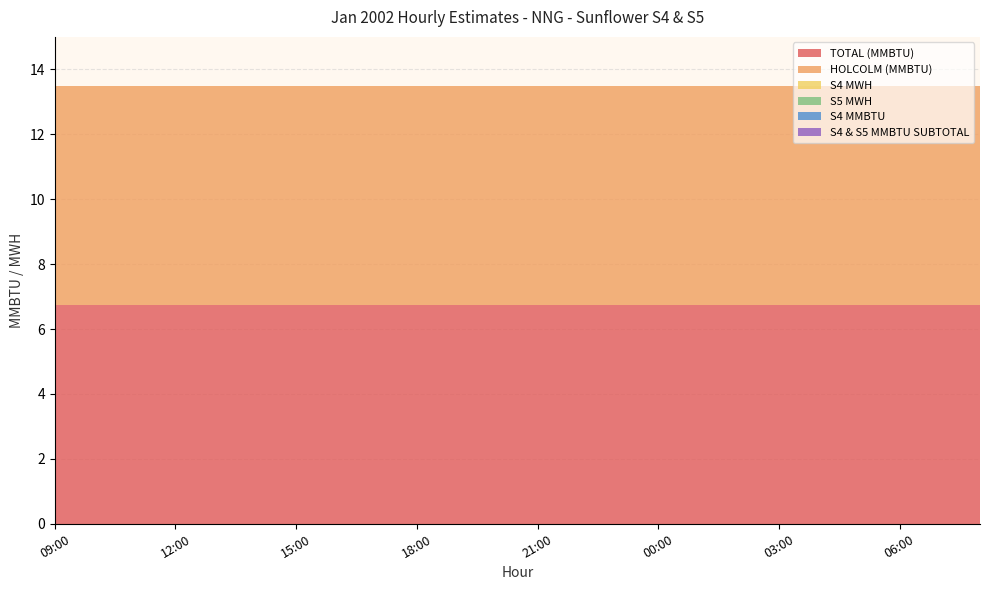

Reading left to right, list all the values displayed in this chart.

TOTAL (MMBTU): 6.8	6.8	6.8	6.8	6.8	6.8	6.8	6.8	6.8	6.8	6.8	6.8	6.8	6.8	6.8	6.8	6.8	6.8	6.8	6.8	6.8	6.8	6.8	6.8
HOLCOLM (MMBTU): 6.8	6.8	6.8	6.8	6.8	6.8	6.8	6.8	6.8	6.8	6.8	6.8	6.8	6.8	6.8	6.8	6.8	6.8	6.8	6.8	6.8	6.8	6.8	6.8
S4 MWH: 0.0	0.0	0.0	0.0	0.0	0.0	0.0	0.0	0.0	0.0	0.0	0.0	0.0	0.0	0.0	0.0	0.0	0.0	0.0	0.0	0.0	0.0	0.0	0.0
S5 MWH: 0.0	0.0	0.0	0.0	0.0	0.0	0.0	0.0	0.0	0.0	0.0	0.0	0.0	0.0	0.0	0.0	0.0	0.0	0.0	0.0	0.0	0.0	0.0	0.0
S4 MMBTU: 0.0	0.0	0.0	0.0	0.0	0.0	0.0	0.0	0.0	0.0	0.0	0.0	0.0	0.0	0.0	0.0	0.0	0.0	0.0	0.0	0.0	0.0	0.0	0.0
S4 & S5 MMBTU SUBTOTAL: 0.0	0.0	0.0	0.0	0.0	0.0	0.0	0.0	0.0	0.0	0.0	0.0	0.0	0.0	0.0	0.0	0.0	0.0	0.0	0.0	0.0	0.0	0.0	0.0